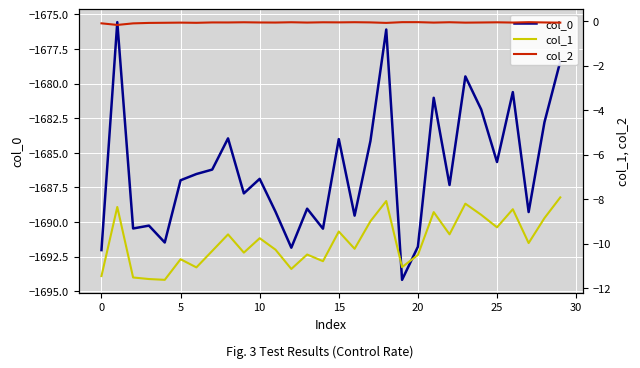

What is the maximum value for col_0?

-1675.6